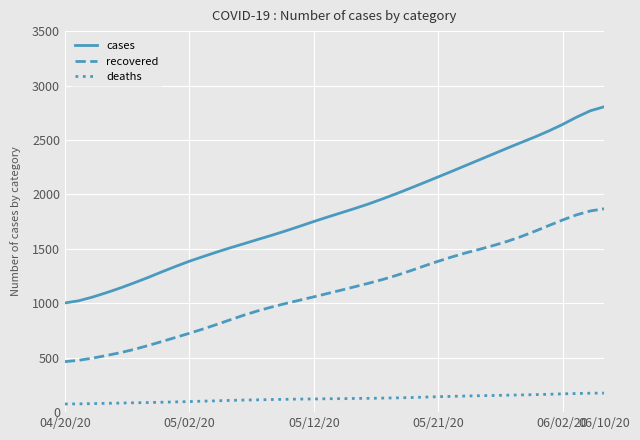

How many lines are shown in the chart?

3